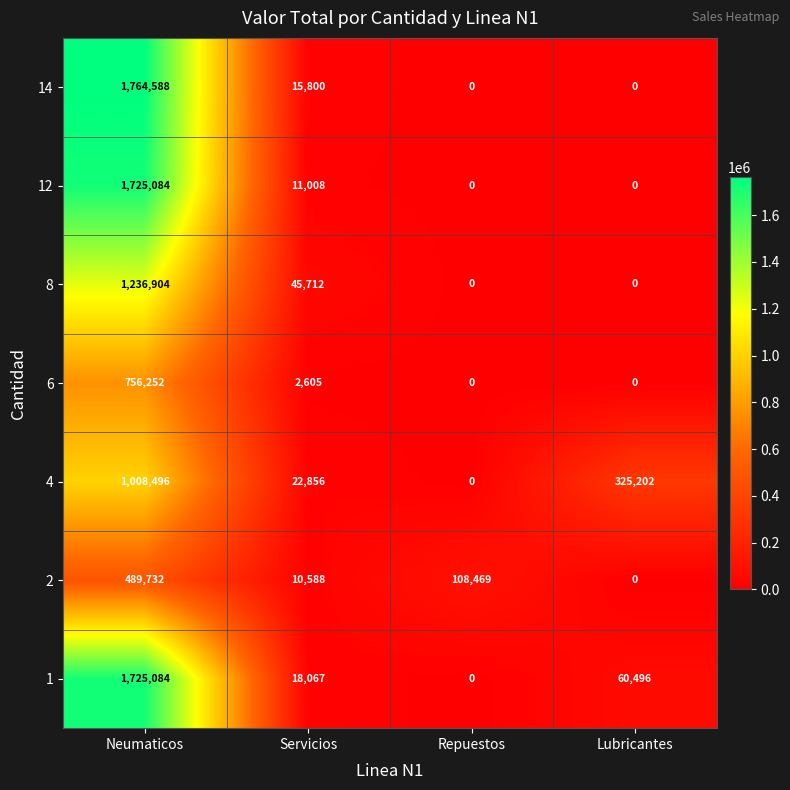

Which label corresponds to the largest value in the chart?

Neumaticos